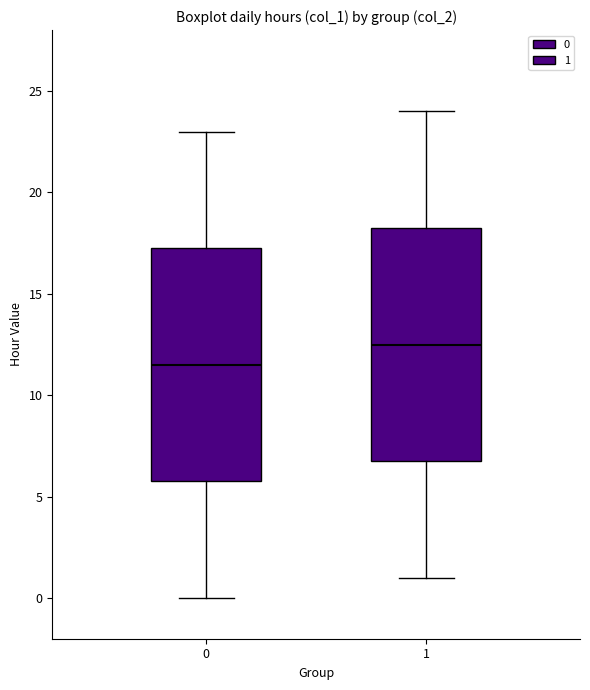

Reading left to right, read every box against the y-axis: the position of its median line, the range the box covers, and the ends of its whiskers. The values are not printed on the chart, so give them approximately, as read against the axis.

0: median 11.5, box 6.0 to 17.5, whiskers 0.0 to 23.0
1: median 12.5, box 7.0 to 18.5, whiskers 1.0 to 24.0